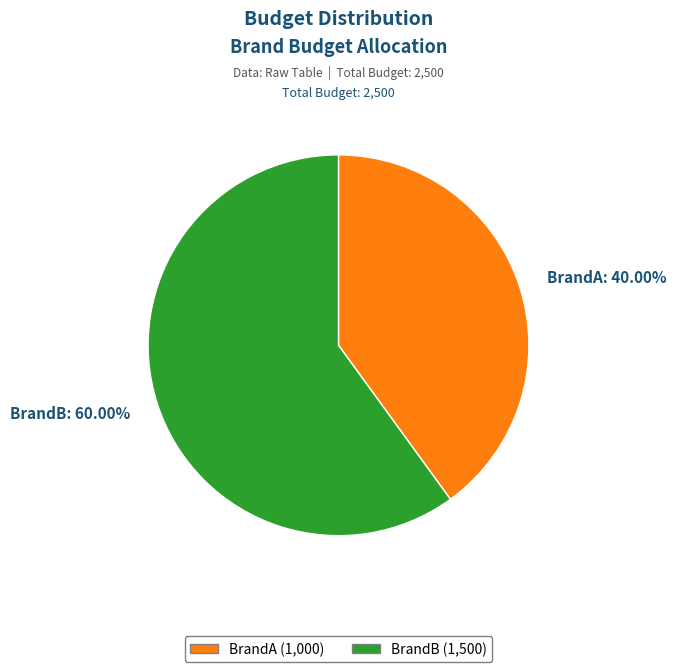

Is BrandB the majority of the pie?

Yes